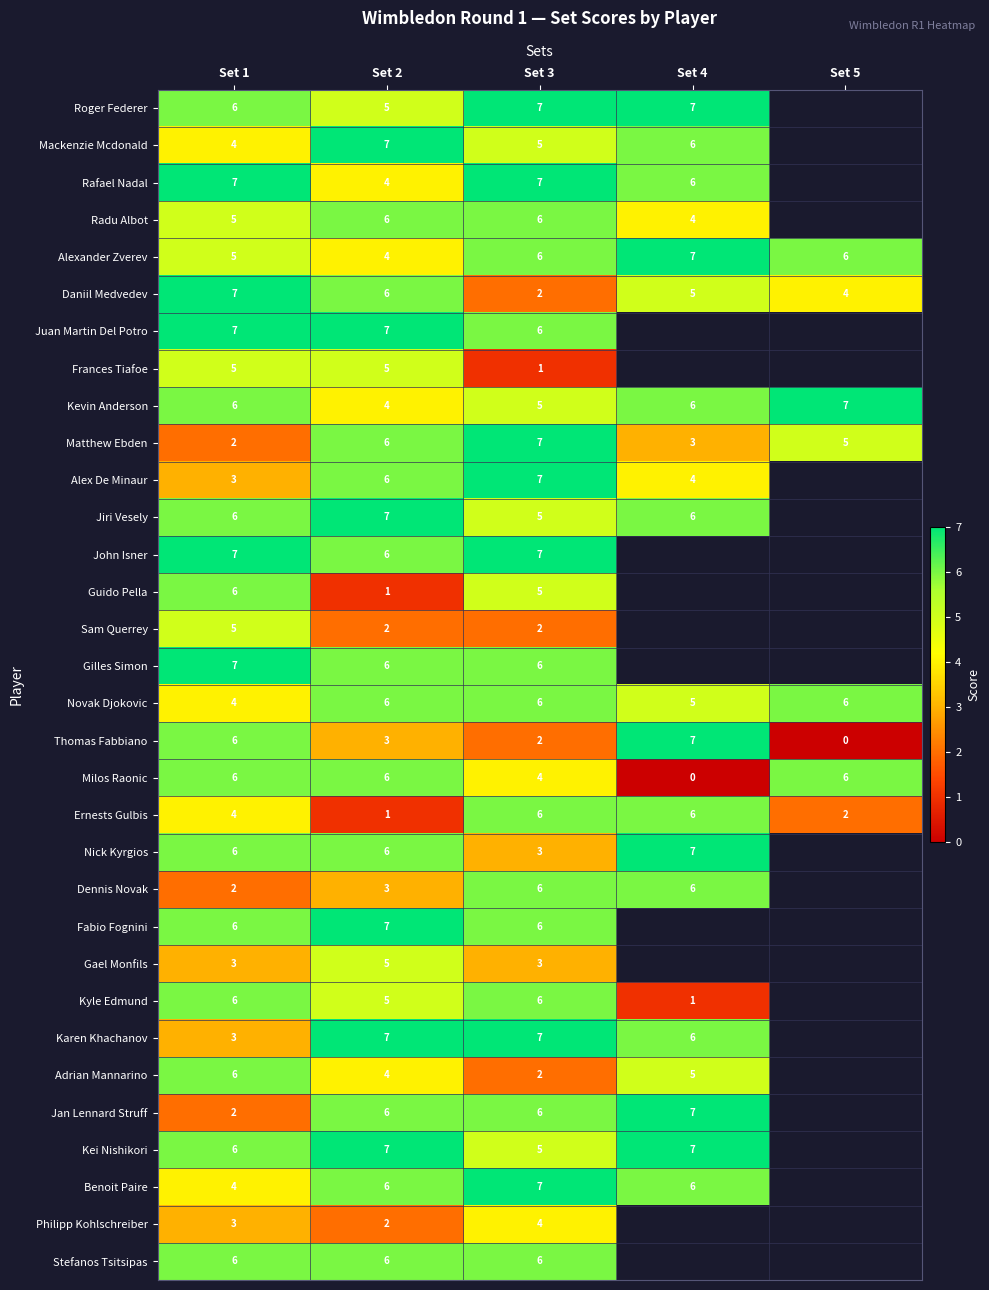

True or false: Novak Djokovic has a value of 8 at Set 2.

False